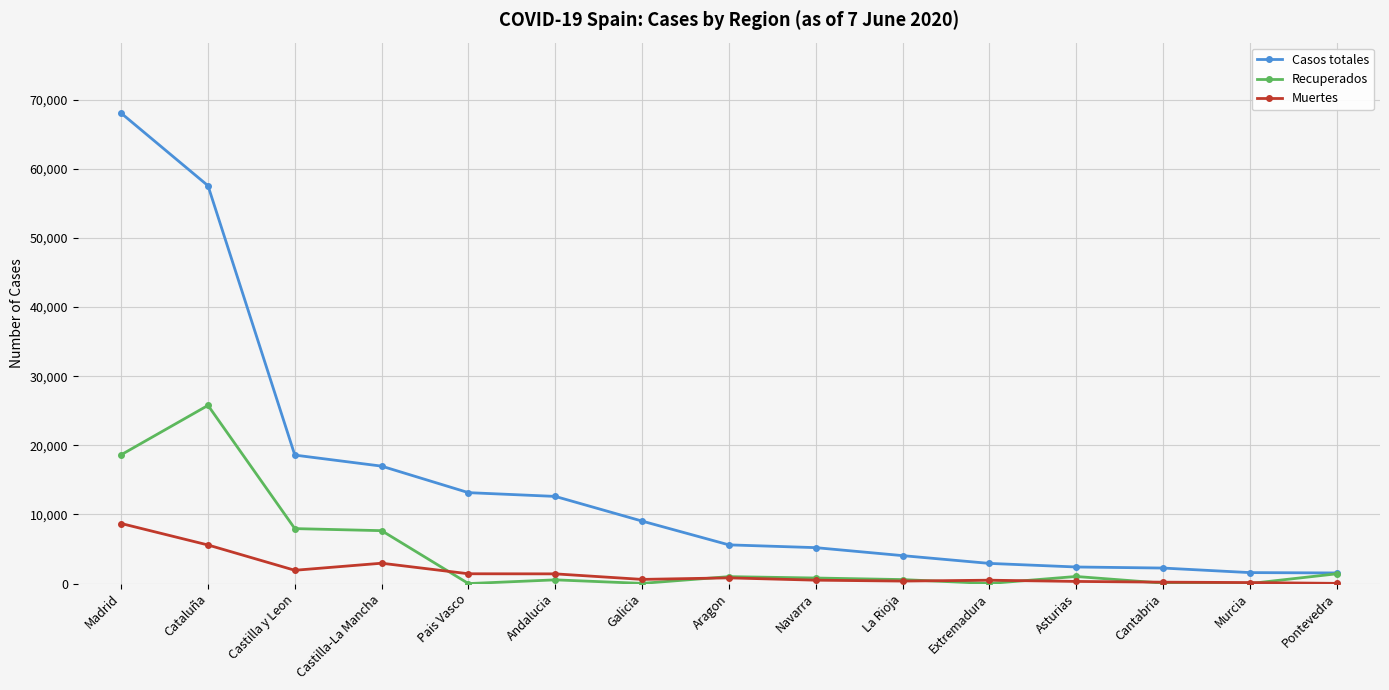

At which label does Casos totales first exceed 5600?

Madrid